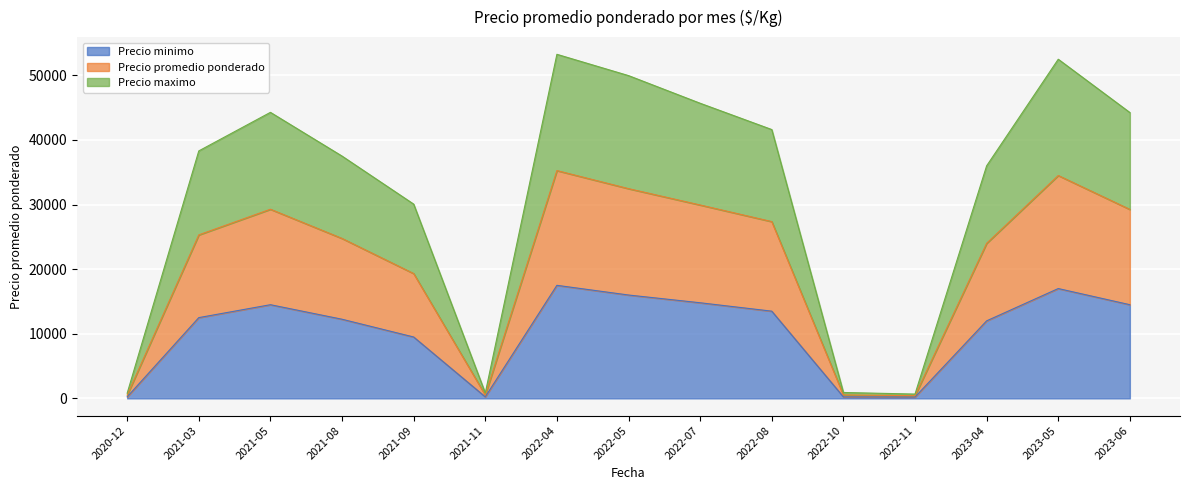

The Precio minimo series shows 26293 at 2022-04. True or false?

False